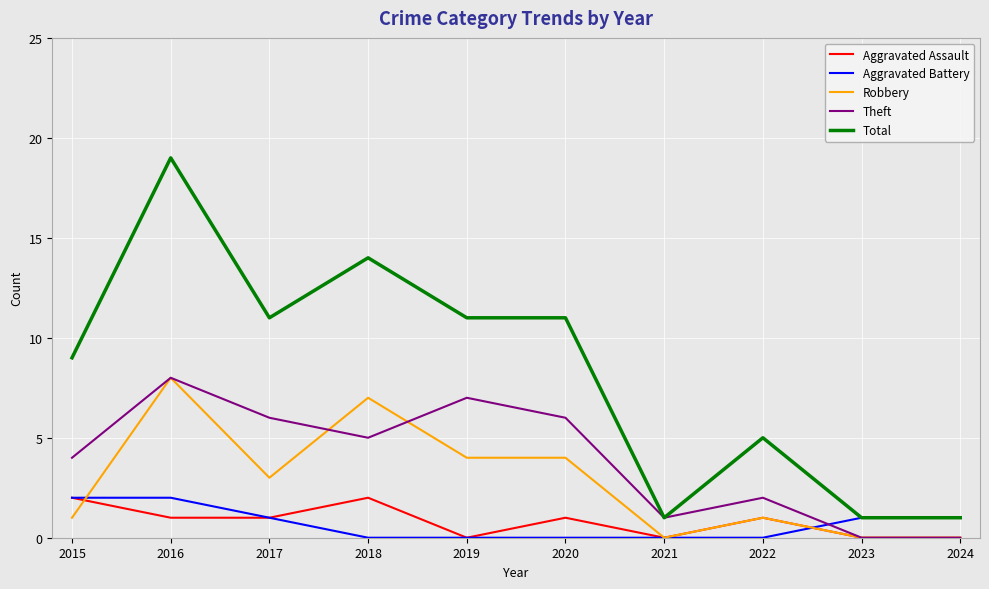

True or false: Aggravated Battery has a value of 1 at 2015.

False